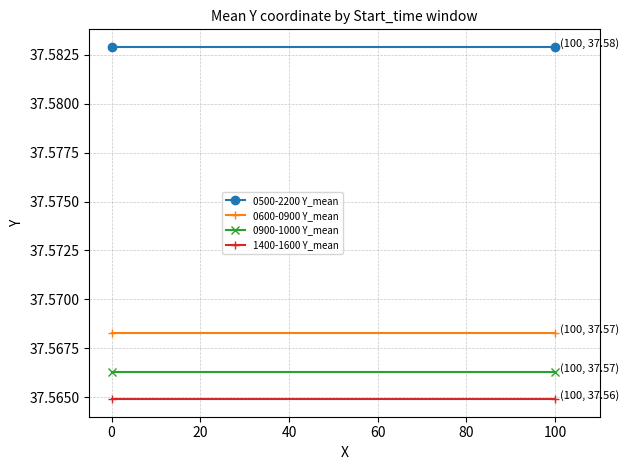

How many distinct data groups are displayed?

4